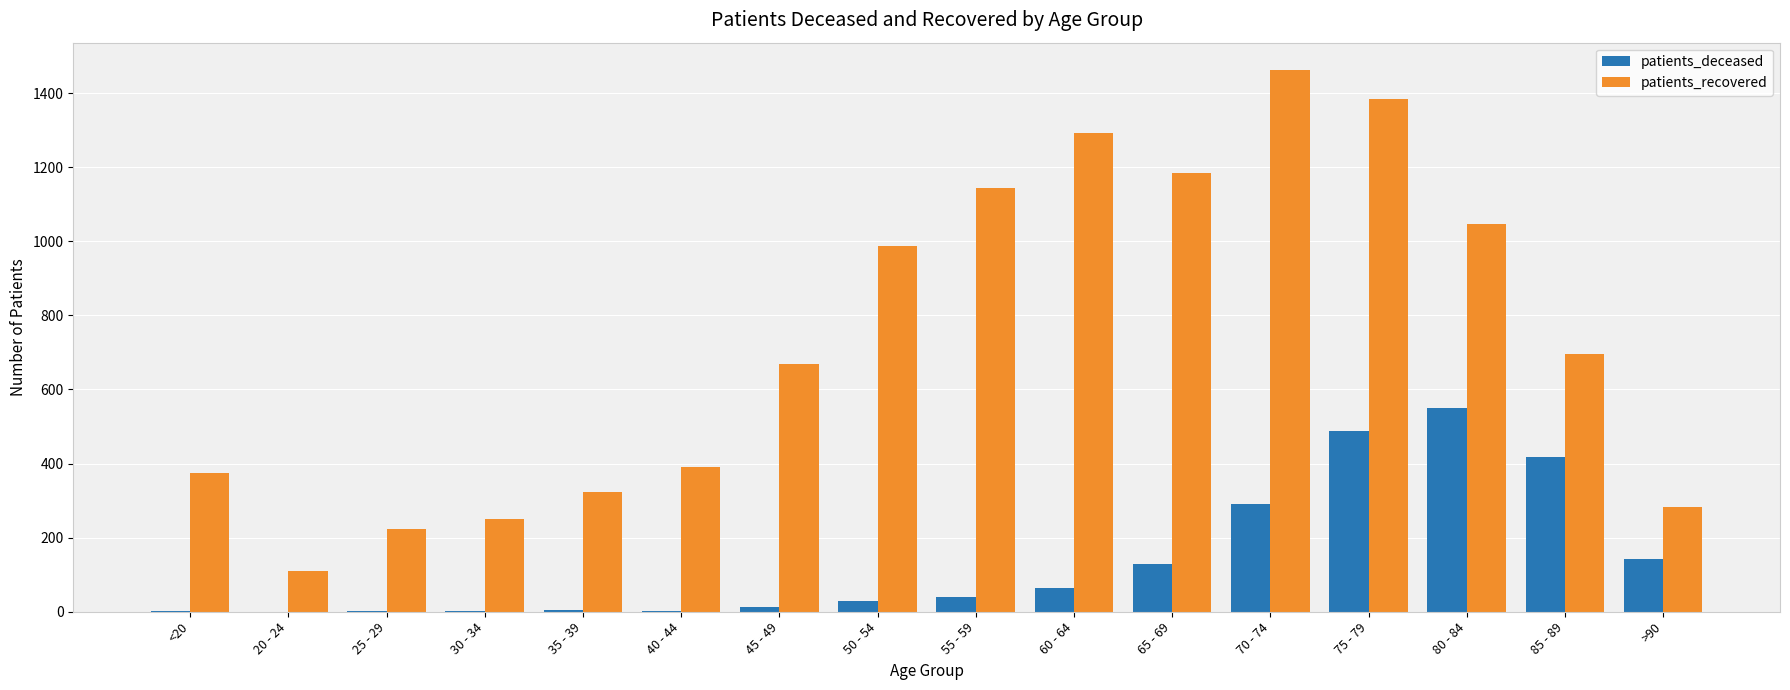

Between 35 - 39 and 60 - 64, which series saw the biggest shift?

patients_recovered